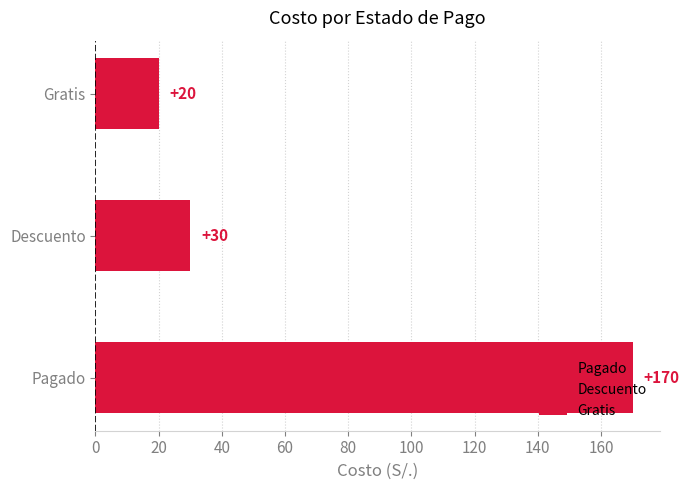

The chart shows a value of 28 at 6. True or false?

False